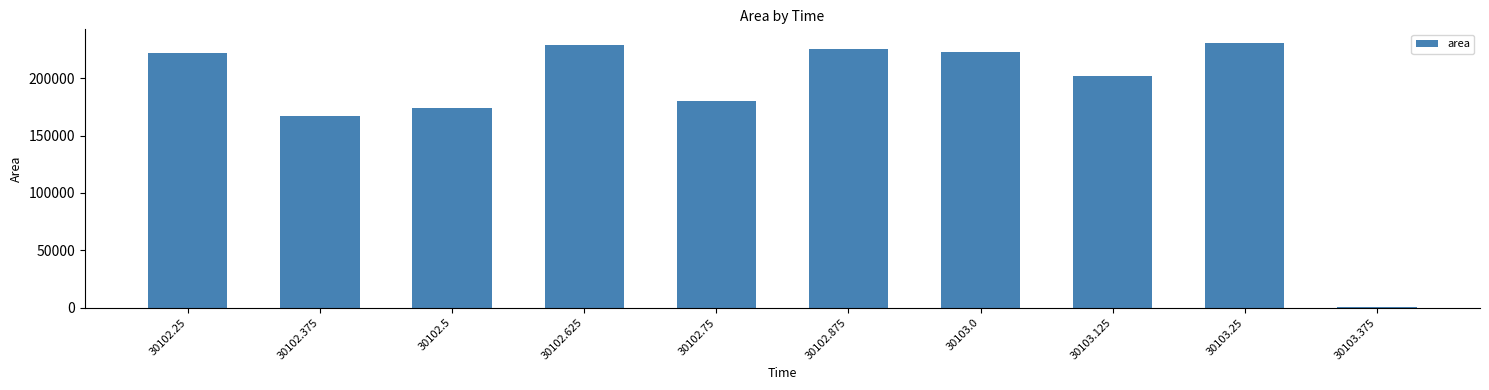

What is the maximum value shown in the chart?

231250